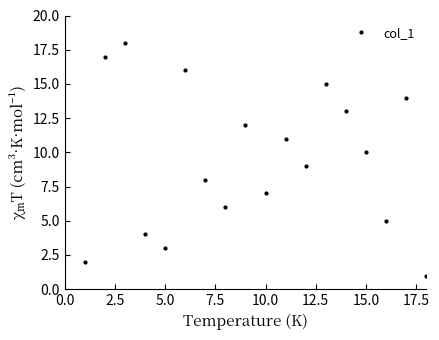

What is the smallest value displayed?

1